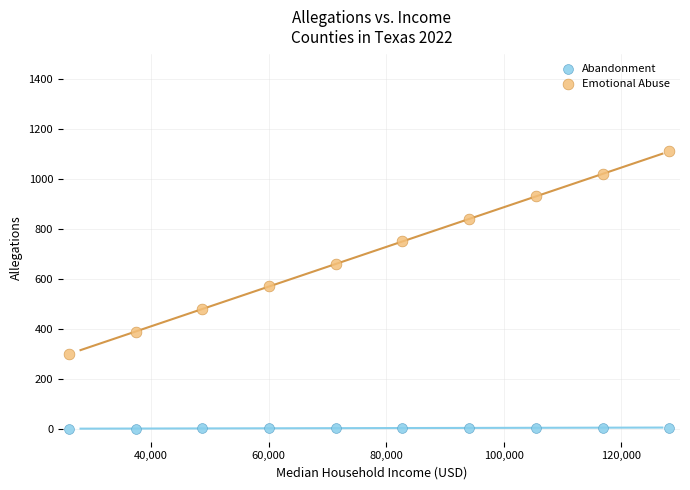

What is the X range (max minus min) for the scatter plot?

102200.0